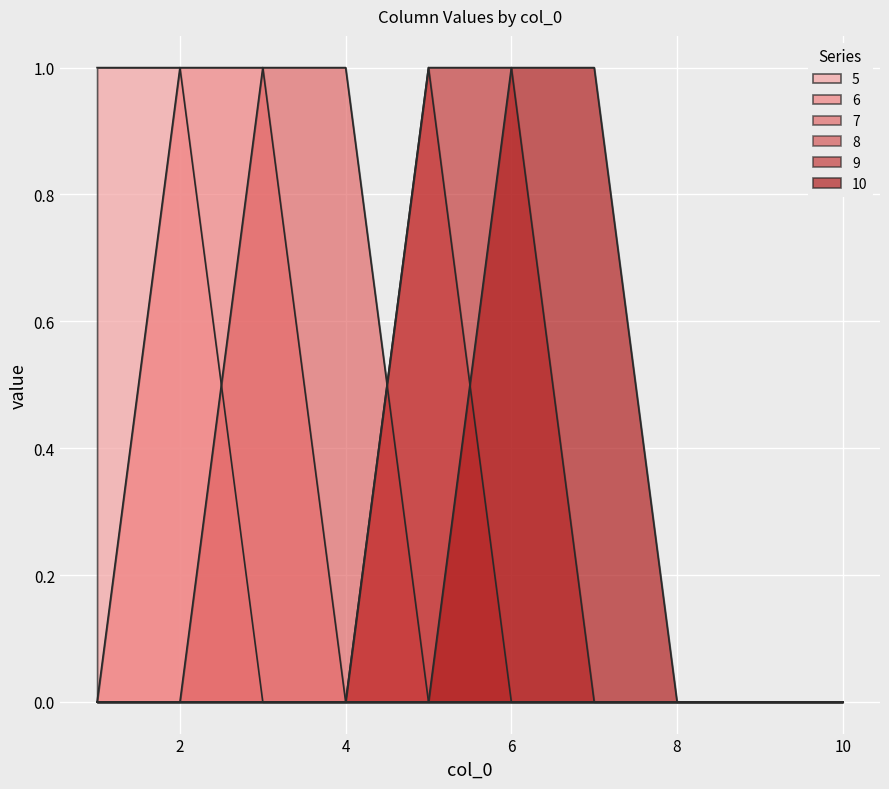

True or false: 7 has a value of 0 at 9.

False